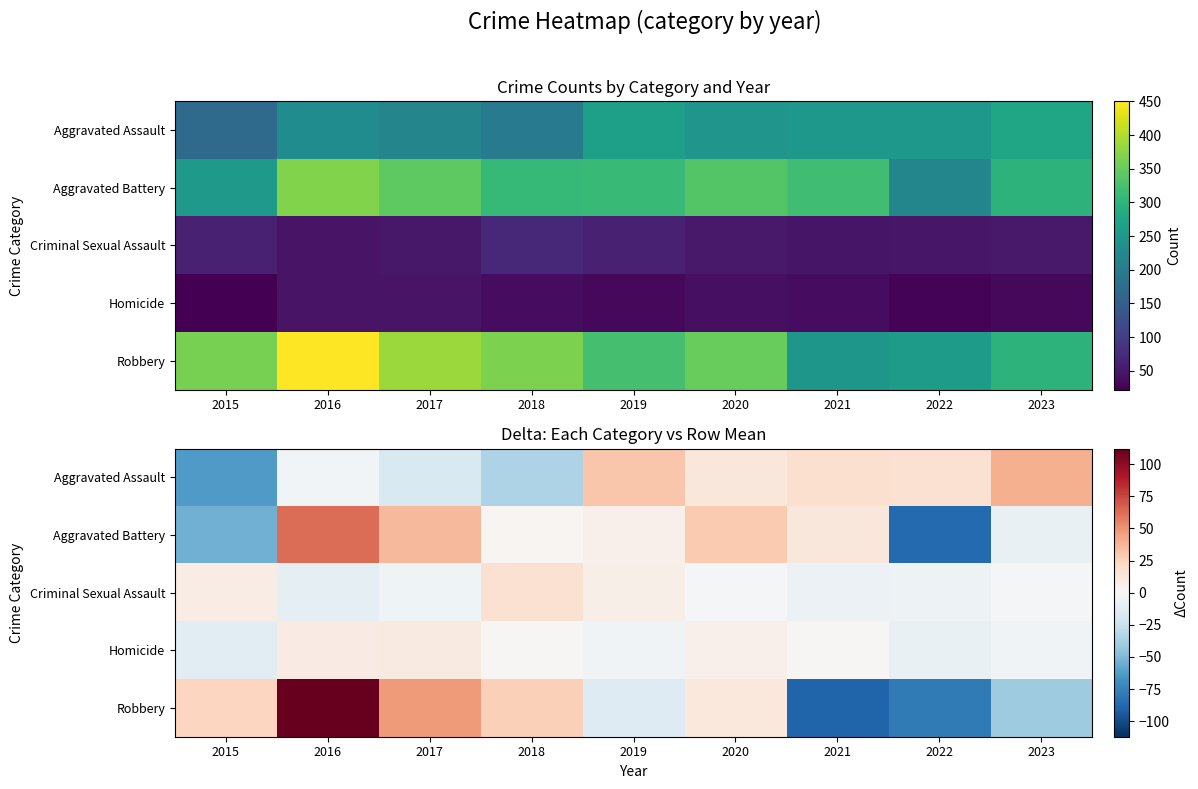

Rank the series by their maximum value, from highest to lowest.

Robbery, Aggravated Battery, Aggravated Assault, Criminal Sexual Assault, Homicide